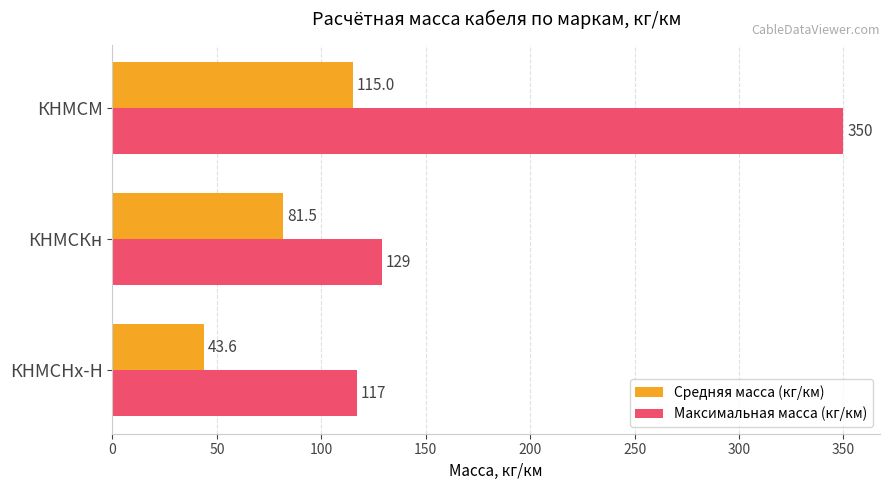

What is the sum of the Максимальная масса (кг/км) values at КНМСКн and КНМСНх-Н?

246.0